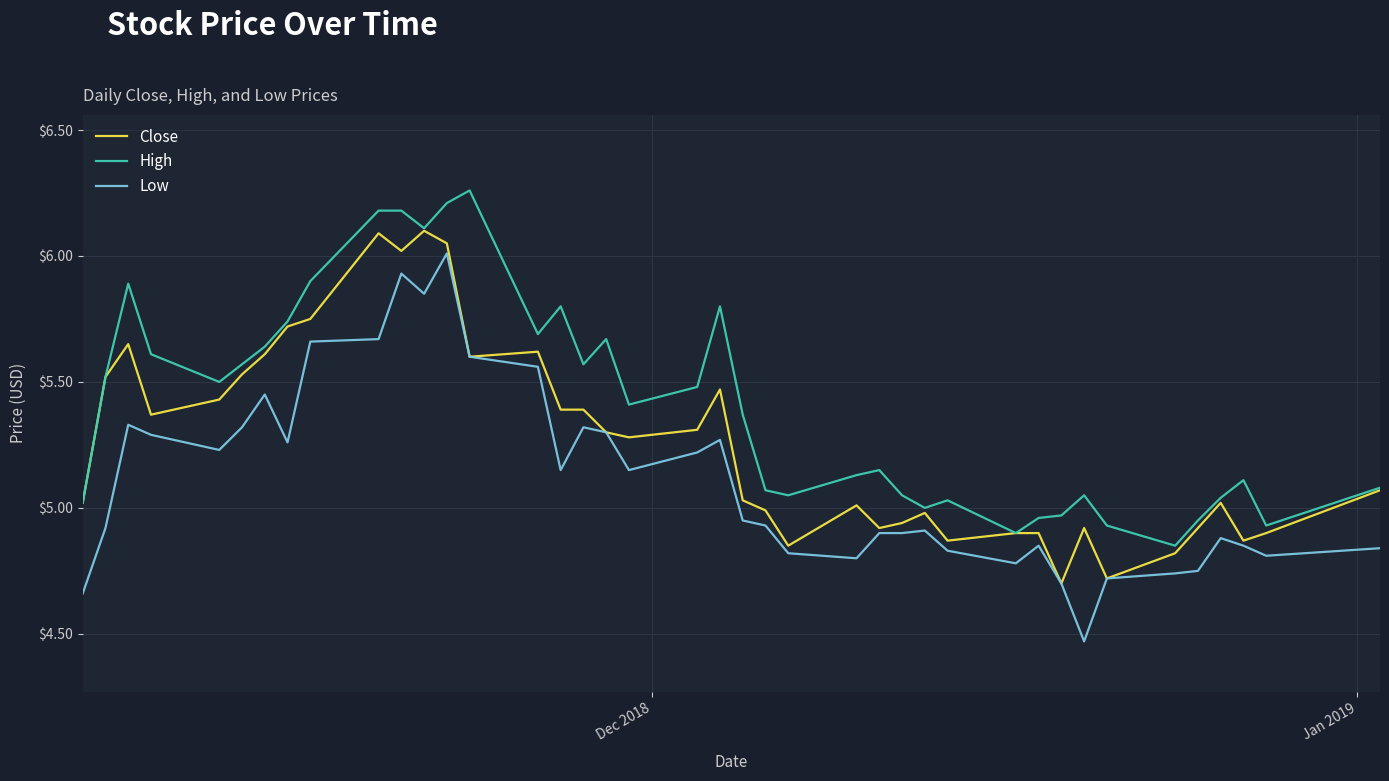

True or false: High and Low cross at least once.

False